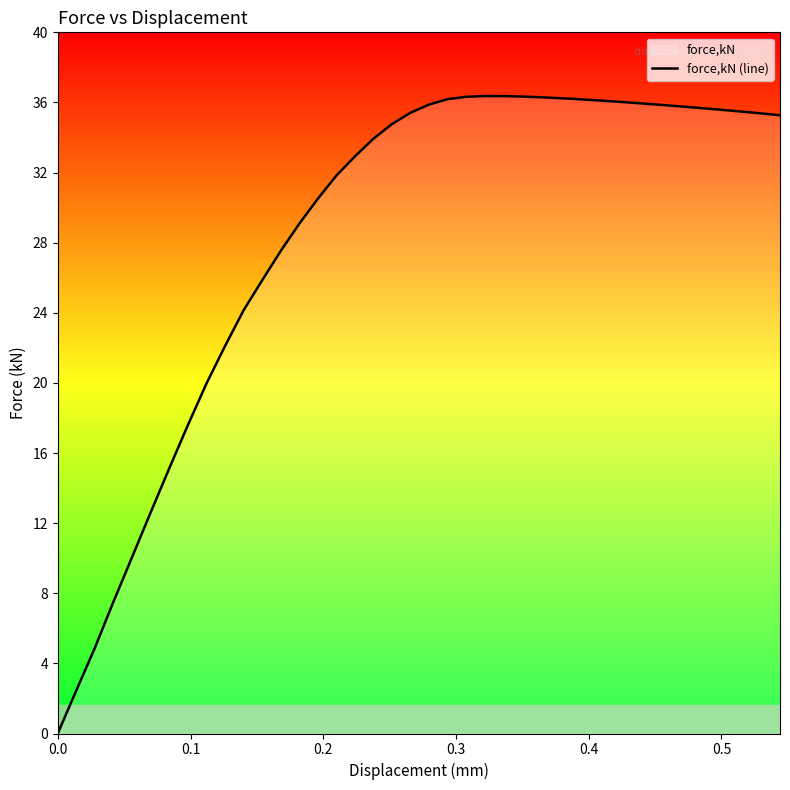

What is the greatest value displayed?

36.4